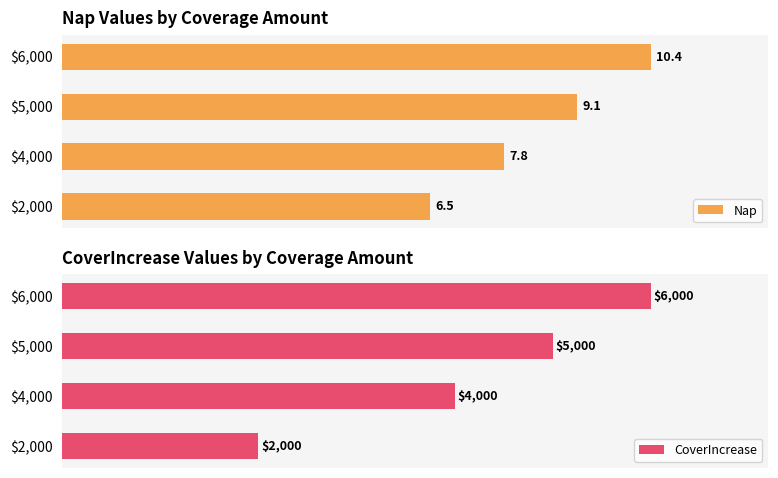

Where is Nap nearest to the value 8?

$4,000